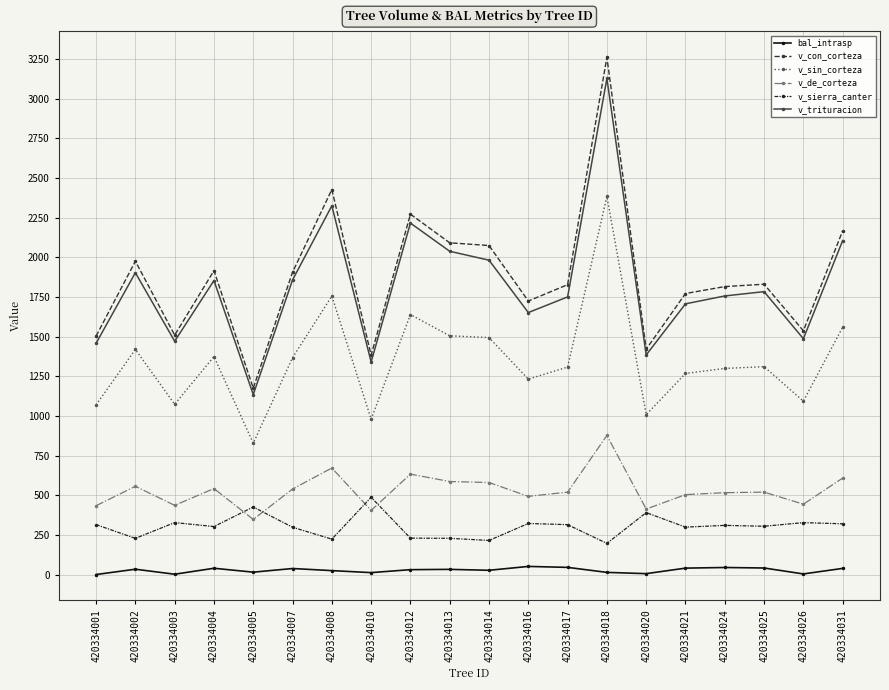

What are all the series names shown in the legend?

bal_intrasp, v_con_corteza, v_sin_corteza, v_de_corteza, v_sierra_canter, v_trituracion